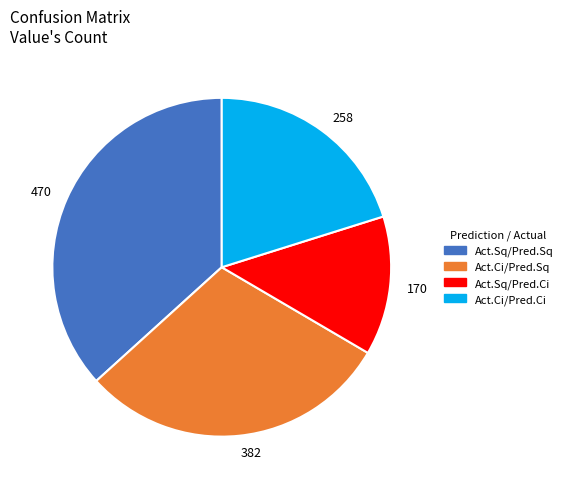

What is the largest slice in the pie chart?

Act.Sq/Pred.Sq